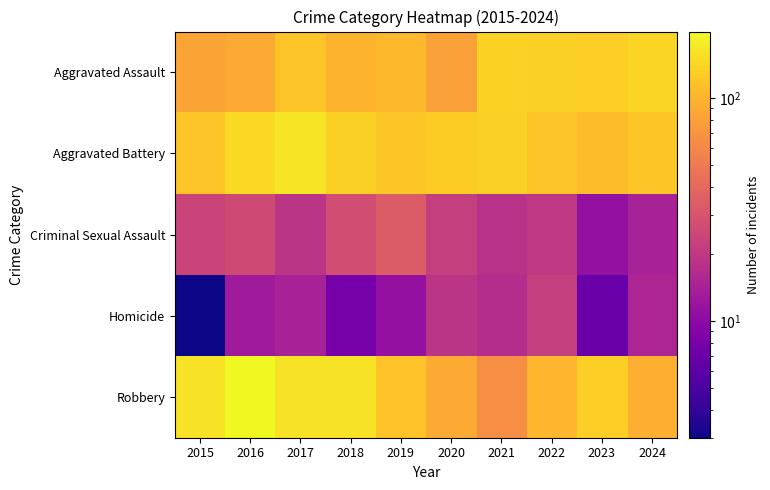

Between 2016 and 2015, which is larger?

2016